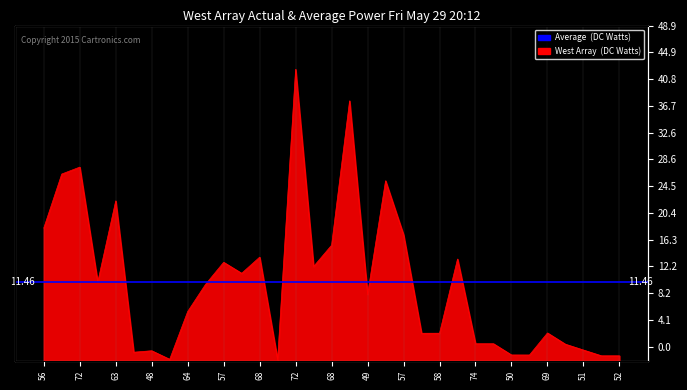

Rank the categories by value from lowest to highest.

69, 49, 52, 52, 51, 50, 48, 48, 51, 50, 74, 74, 58, 58, 69, 64, 49, 73, 59, 73, 60, 57, 64, 68, 68, 57, 56, 63, 59, 56, 72, 63, 72